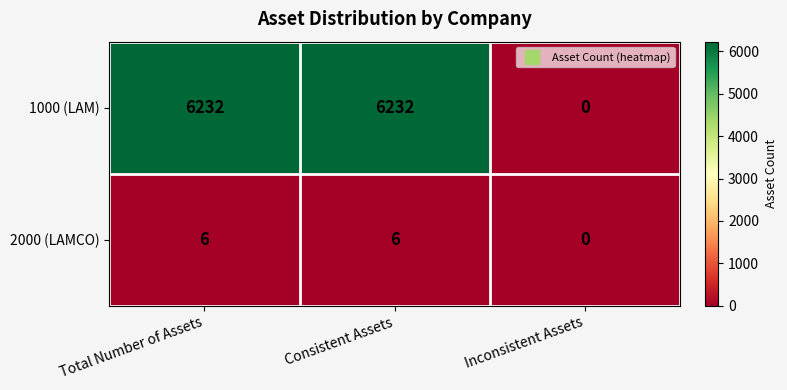

Is the value of 2000 (LAMCO) at Consistent Assets greater than the value of 1000 (LAM) at Consistent Assets?

No